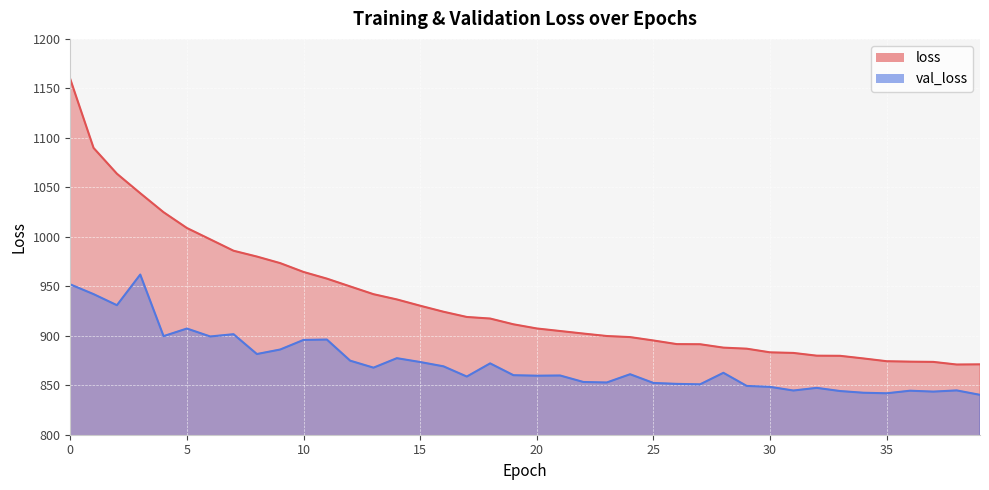

What is the highest value of the val_loss series?

961.9